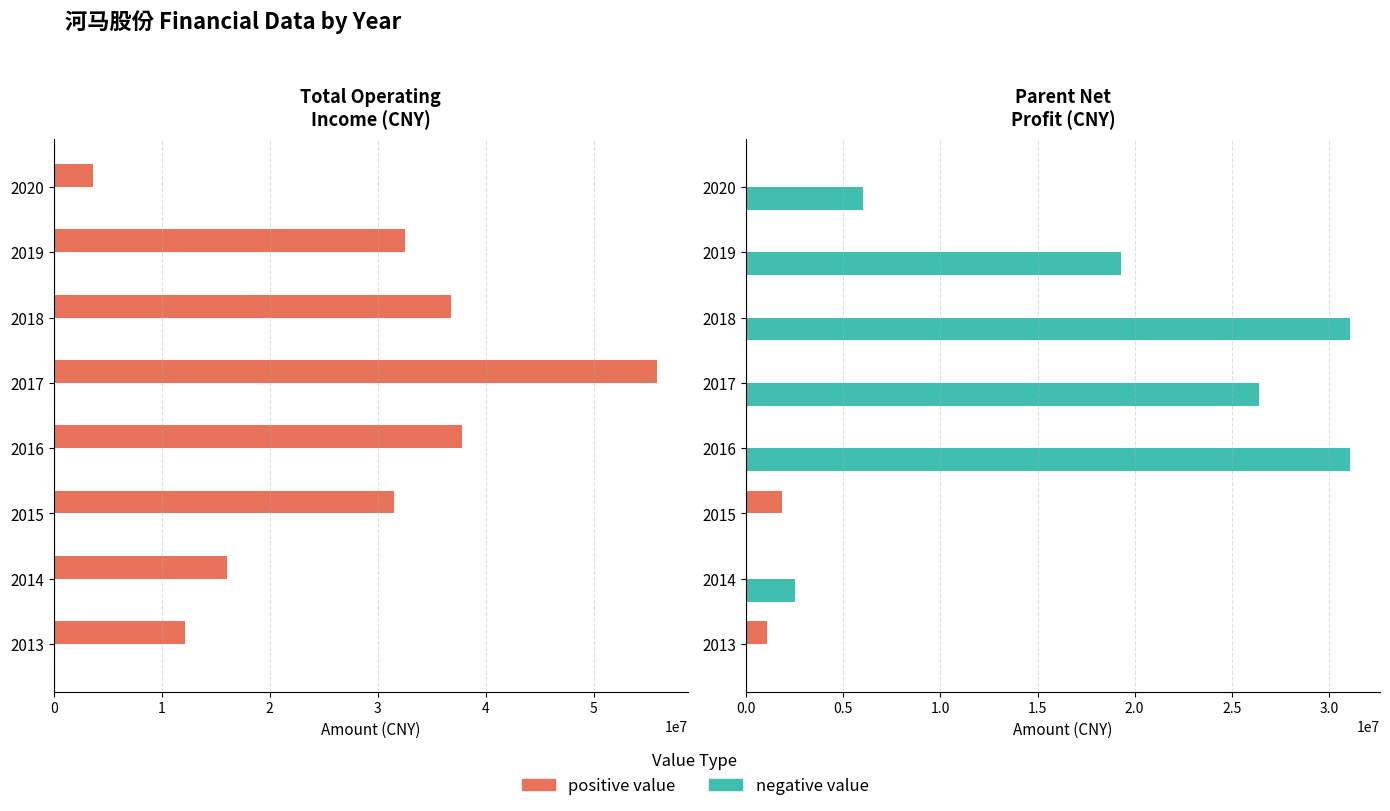

Count the number of categories in the chart.

8